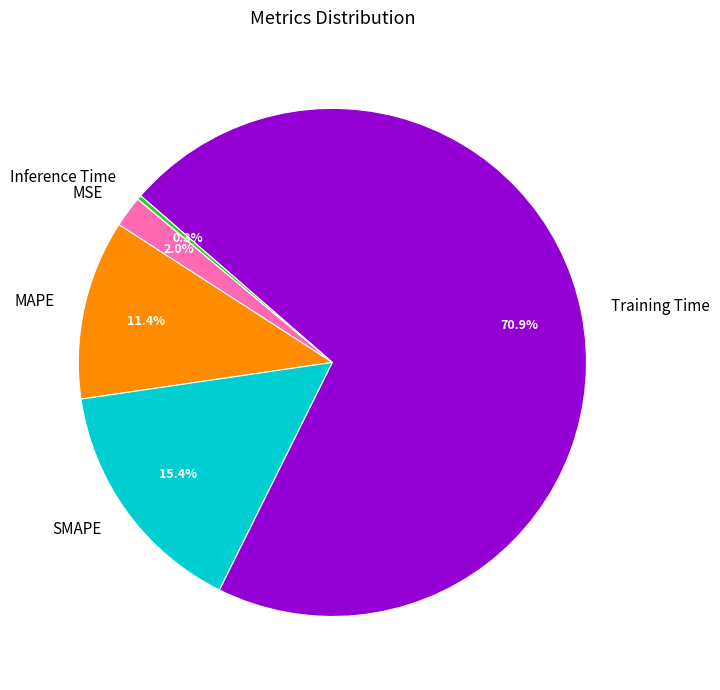

Does Training Time represent more than half of the total?

Yes